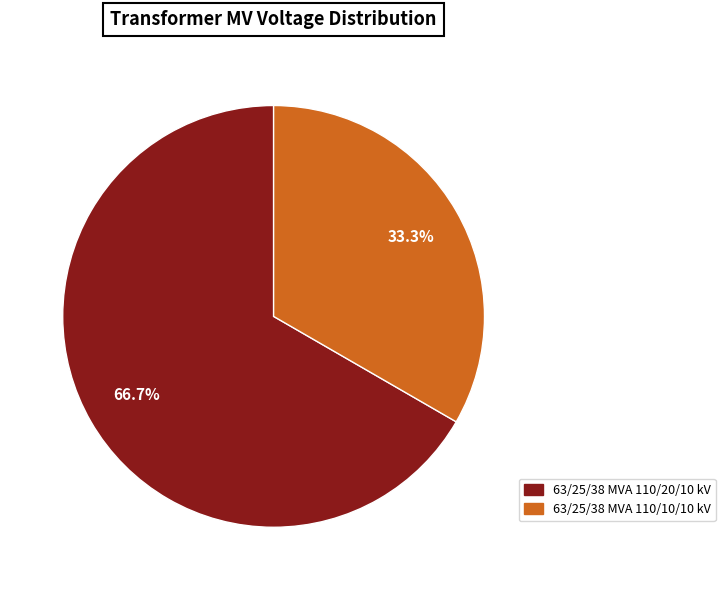

To the nearest percent, what is the combined percentage of 63/25/38 MVA 110/10/10 kV and 63/25/38 MVA 110/20/10 kV?

100%